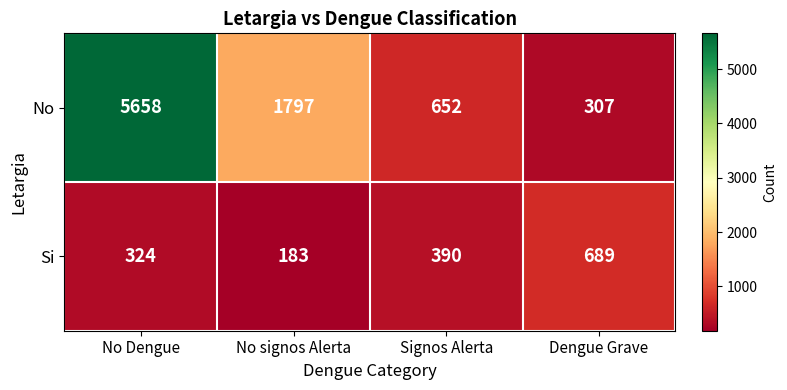

Which category has the highest value across all series?

No Dengue